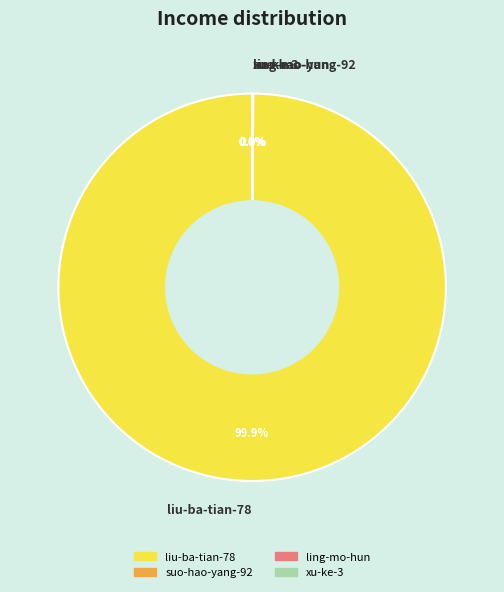

Which slice is the largest?

liu-ba-tian-78